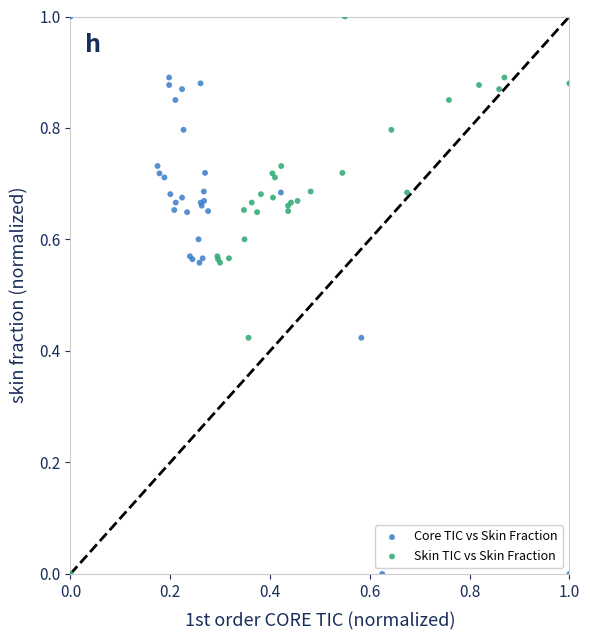

What are all the series names shown in the legend?

Core TIC vs Skin Fraction, Skin TIC vs Skin Fraction